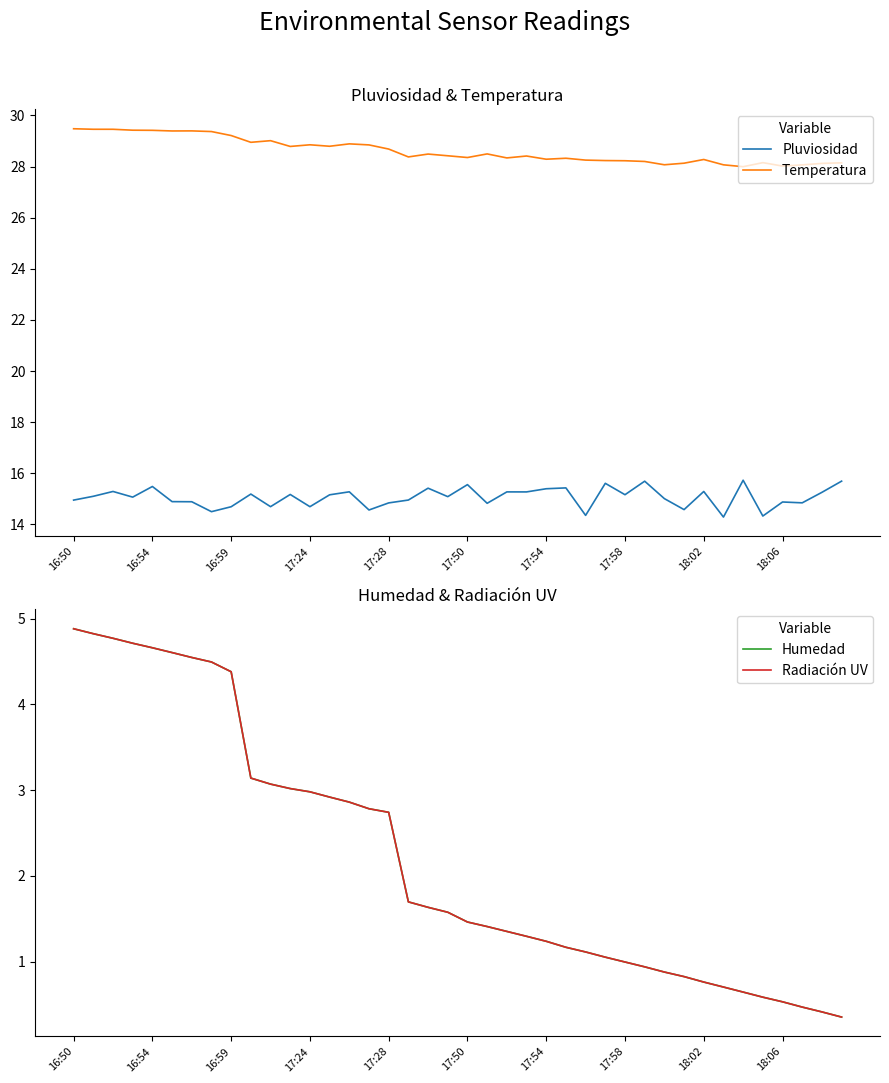

Reading left to right, transcribe all the data shown in this chart.

Pluviosidad: 15.0	15.1	15.3	15.1	15.5	14.9	14.9	14.5	14.7	15.2	14.7	15.2	14.7	15.2	15.3	14.6	14.8	15.0	15.4	15.1	15.6	14.8	15.3	15.3	15.4	15.4	14.4	15.6	15.2	15.7	15.0	14.6	15.3	14.3	15.7	14.3	14.9	14.8	15.3	15.7
Temperatura: 29.5	29.5	29.5	29.4	29.4	29.4	29.4	29.4	29.2	28.9	29.0	28.8	28.8	28.8	28.9	28.8	28.7	28.4	28.5	28.4	28.4	28.5	28.3	28.4	28.3	28.3	28.3	28.2	28.2	28.2	28.1	28.1	28.3	28.1	28.0	28.2	28.0	28.1	28.1	28.1
Humedad: 4.9	4.8	4.8	4.7	4.7	4.6	4.5	4.5	4.4	3.1	3.1	3.0	3.0	2.9	2.9	2.8	2.7	1.7	1.6	1.6	1.5	1.4	1.4	1.3	1.2	1.2	1.1	1.1	1.0	0.9	0.9	0.8	0.8	0.7	0.6	0.6	0.5	0.5	0.4	0.4
Radiación UV: 4.9	4.8	4.8	4.7	4.7	4.6	4.5	4.5	4.4	3.1	3.1	3.0	3.0	2.9	2.9	2.8	2.7	1.7	1.6	1.6	1.5	1.4	1.4	1.3	1.2	1.2	1.1	1.1	1.0	0.9	0.9	0.8	0.8	0.7	0.6	0.6	0.5	0.5	0.4	0.4